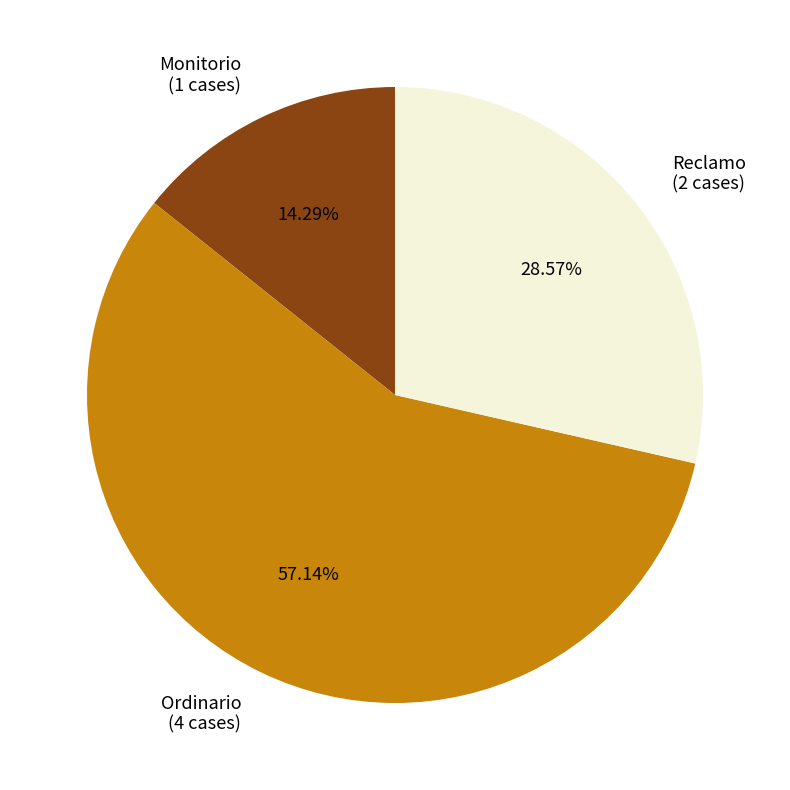

Do Ordinario and Monitorio together represent more than half of the pie?

Yes